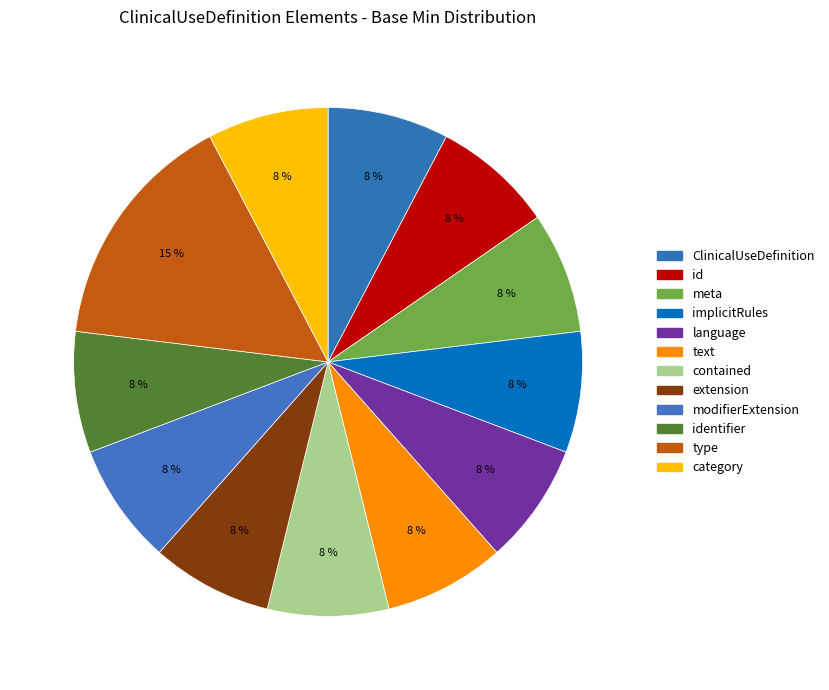

What is the largest slice in the pie chart?

ClinicalUseDefinition.type